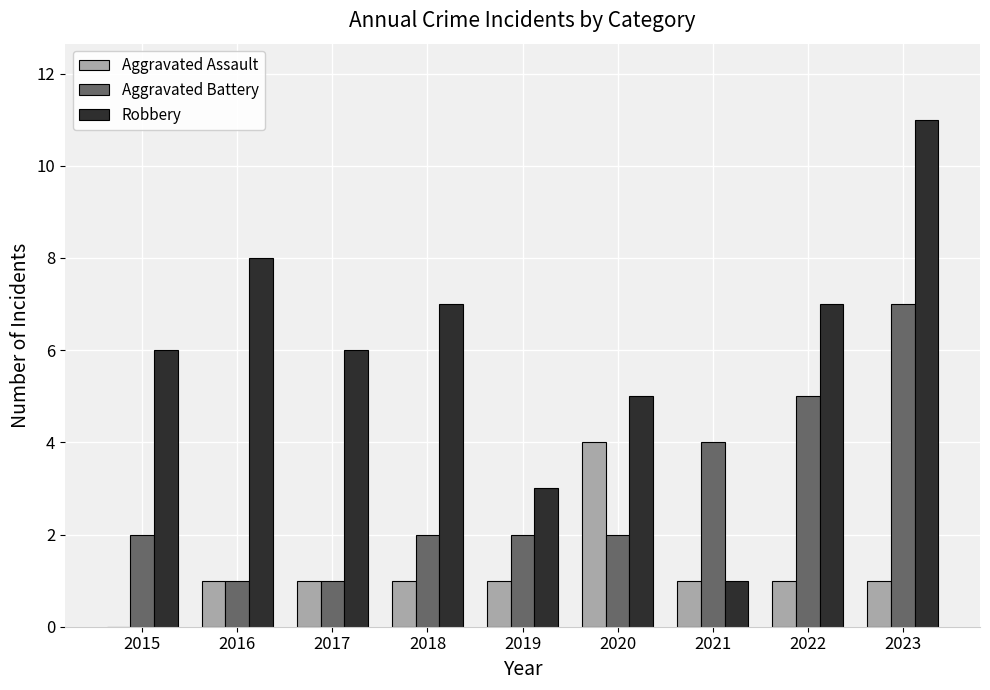

Reading right to left, list all the values displayed in this chart.

Aggravated Assault: 2023=1	2022=1	2021=1	2020=4	2019=1	2018=1	2017=1	2016=1	2015=0
Aggravated Battery: 2023=7	2022=5	2021=4	2020=2	2019=2	2018=2	2017=1	2016=1	2015=2
Robbery: 2023=11	2022=7	2021=1	2020=5	2019=3	2018=7	2017=6	2016=8	2015=6